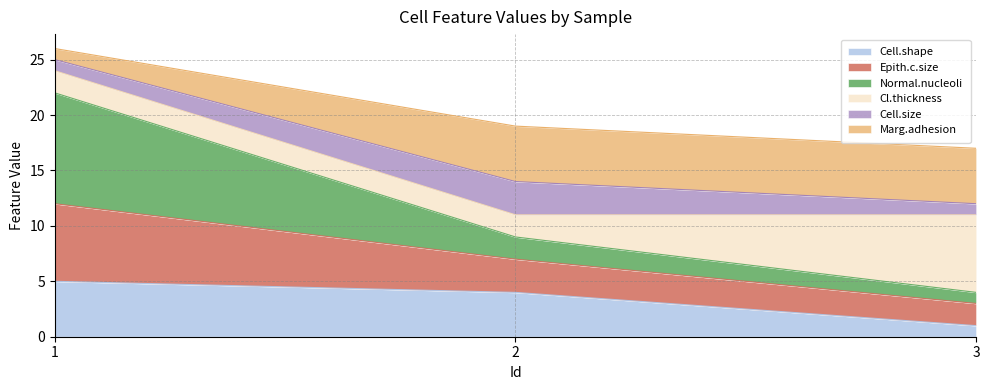

What position from the left is 1.0?

1